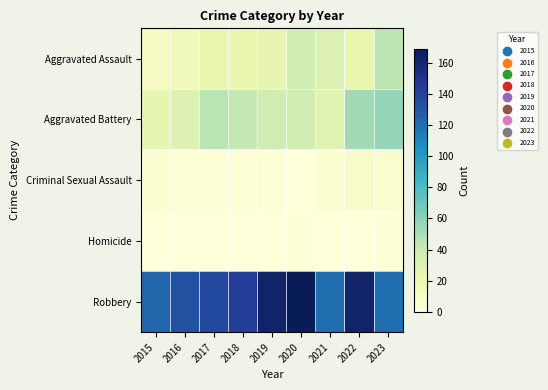

Reading right to left, what are all the values shown in this chart?

Aggravated Assault: 2023=45	2022=23	2021=31	2020=36	2019=25	2018=22	2017=23	2016=17	2015=13
Aggravated Battery: 2023=57	2022=53	2021=28	2020=36	2019=37	2018=43	2017=46	2016=30	2015=25
Criminal Sexual Assault: 2023=6	2022=8	2021=5	2020=0	2019=2	2018=2	2017=2	2016=2	2015=4
Homicide: 2023=1	2022=0	2021=0	2020=1	2019=0	2018=0	2017=0	2016=0	2015=0
Robbery: 2023=120	2022=162	2021=120	2020=169	2019=162	2018=143	2017=137	2016=133	2015=123